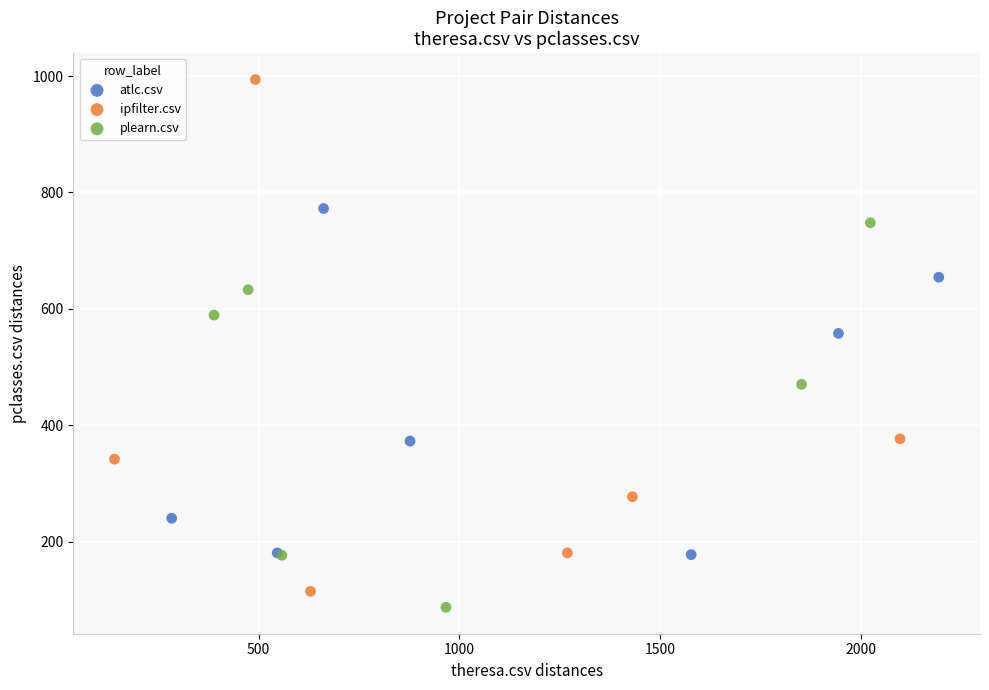

Which series has the largest Y range (max minus min)?

ipfilter.csv